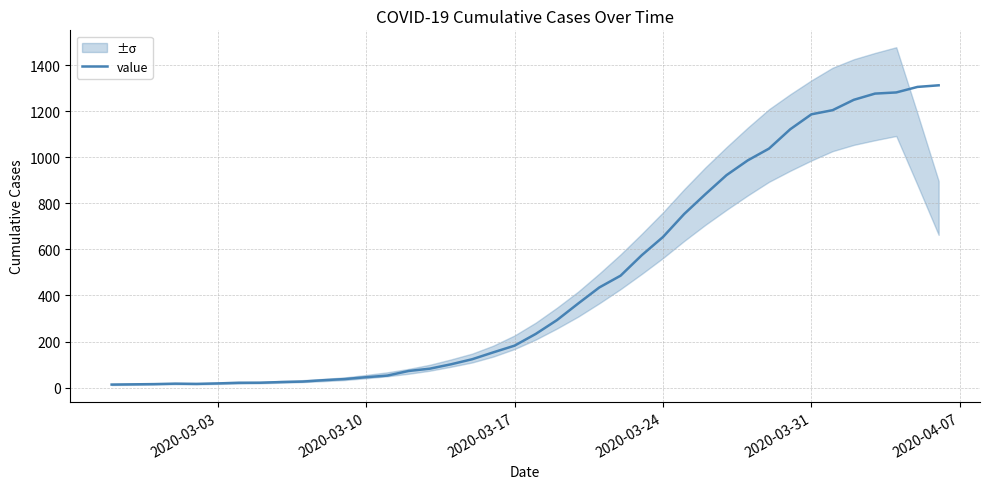

What is the minimum value shown in the chart?

13